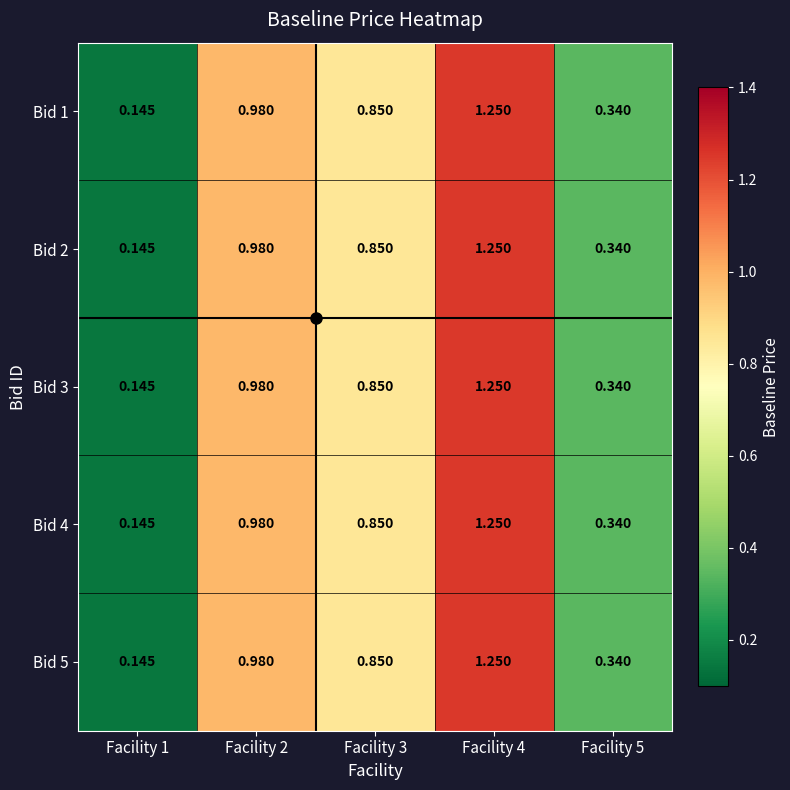

Between Facility 3 and Facility 5, which series saw the biggest shift?

Bid 1